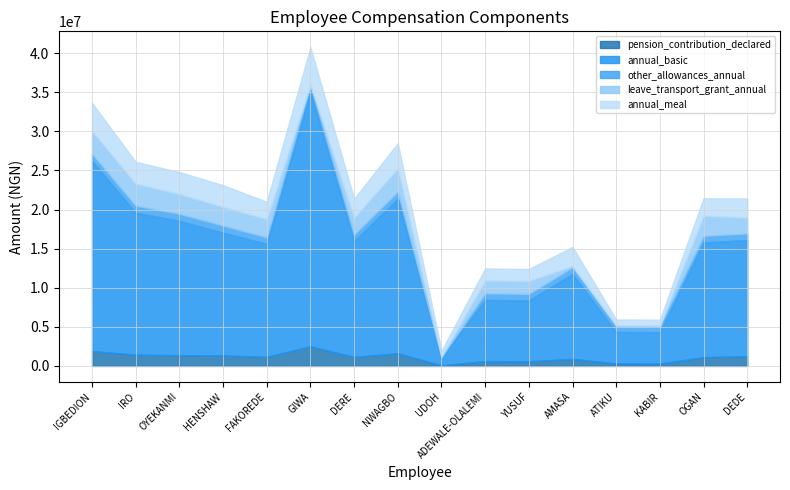

Between OYEKANMI and YUSUF, which series saw the biggest shift?

annual_basic